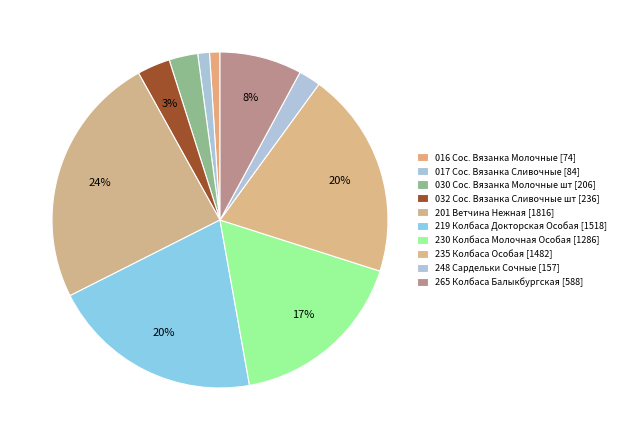

How many segments does this pie chart have?

10